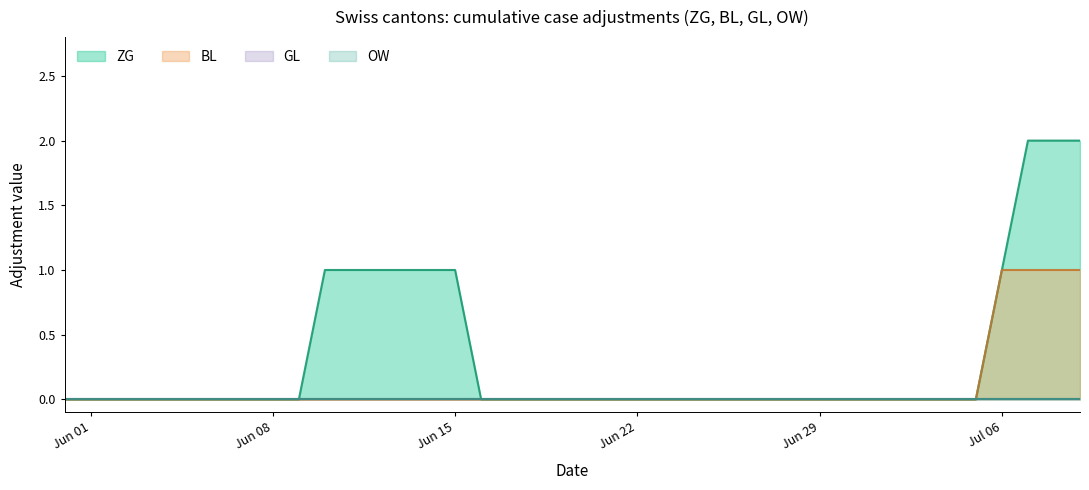

The BL series shows 0 at Jun 08. True or false?

True